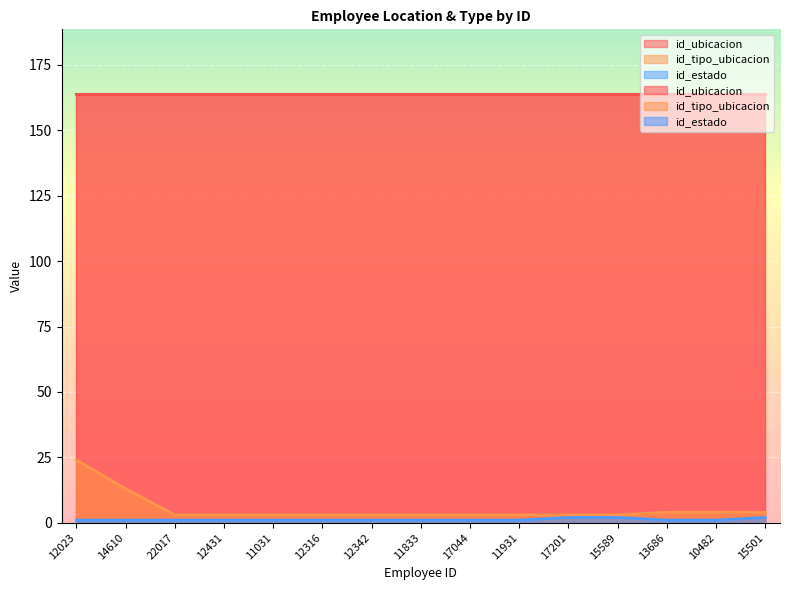

What is the sum of all id_tipo_ubicacion values?

79